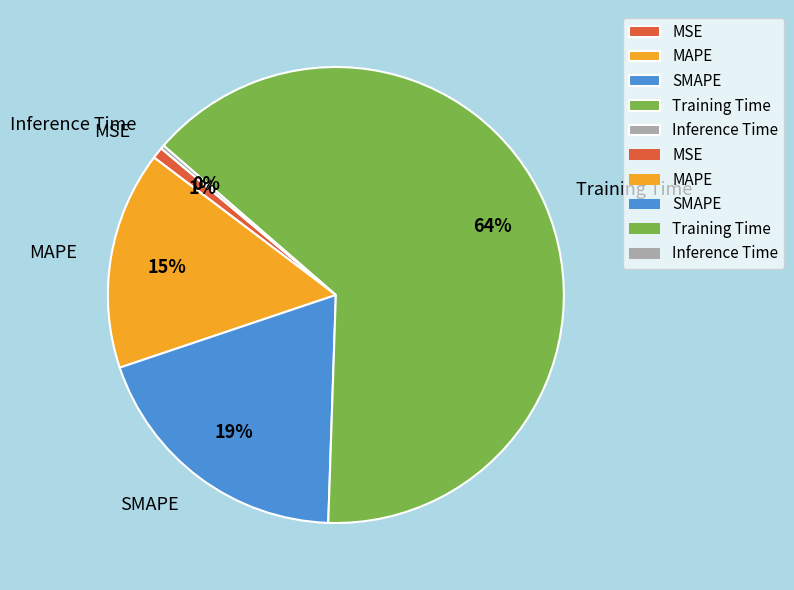

True or false: Training Time accounts for 54% of the total.

False